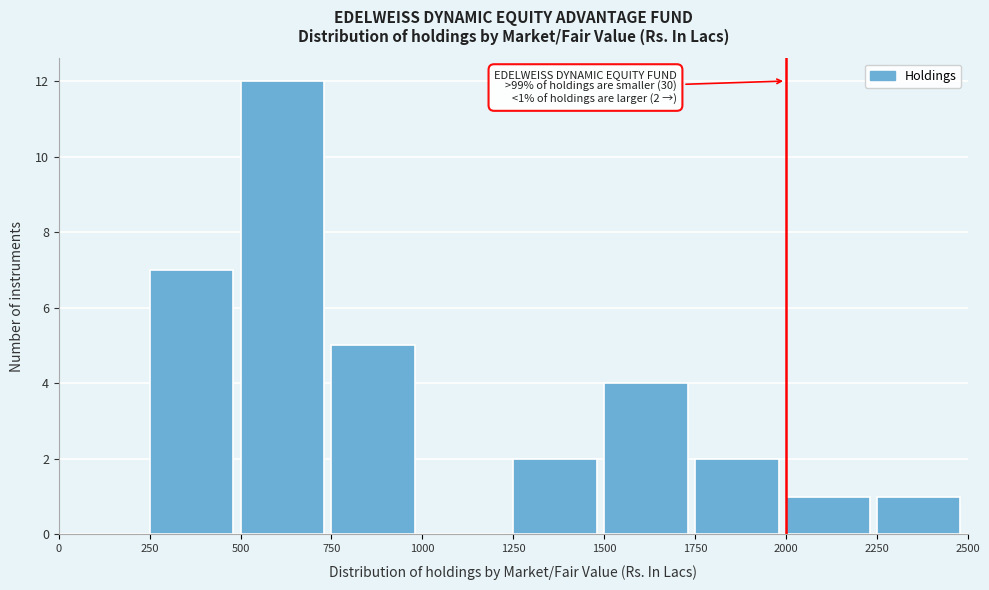

Which range on the x-axis has the tallest bar?

500 to 750